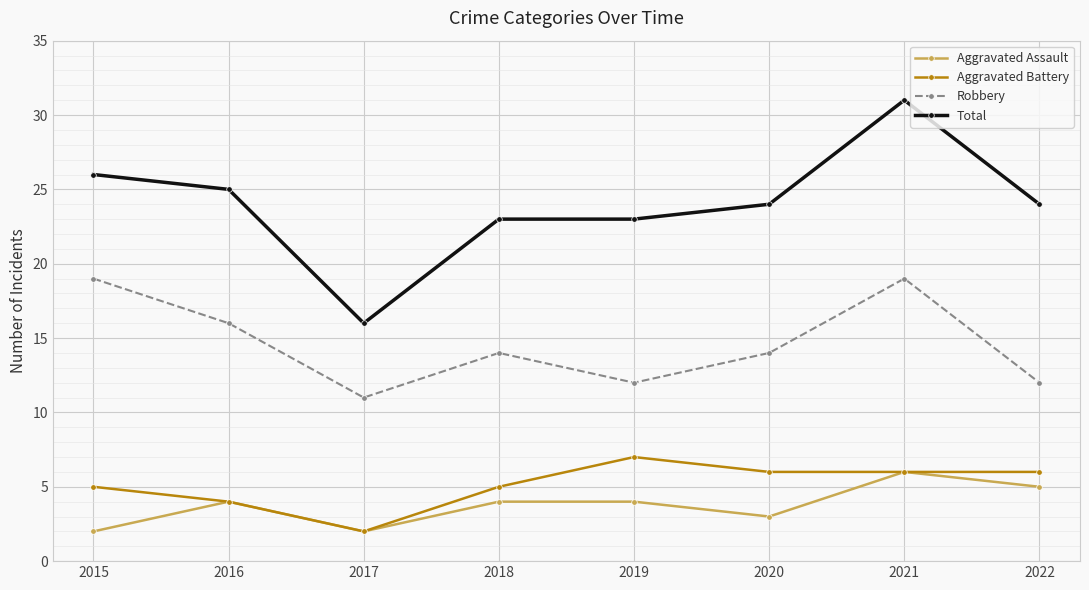

The Robbery series shows 5 at 2022. True or false?

False